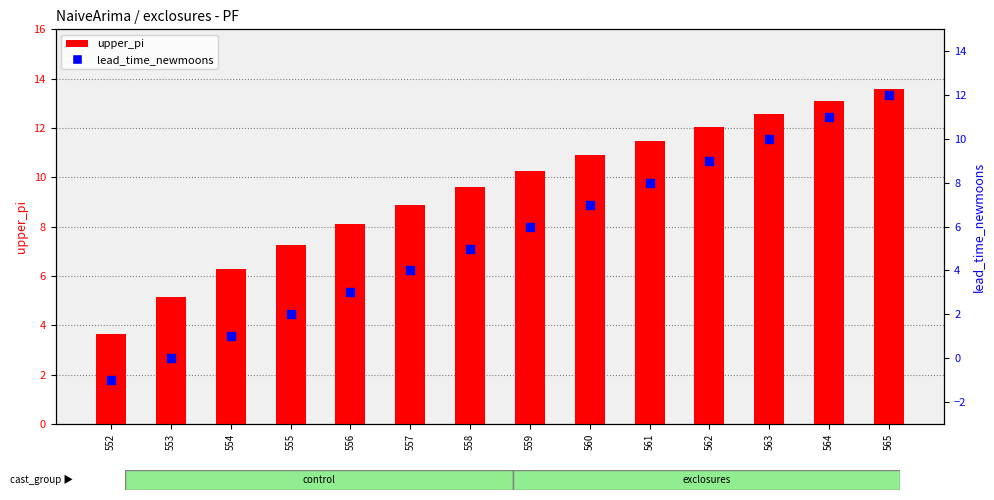

Is the value of lead_time_newmoons at 554 greater than the value of upper_pi at 565?

No